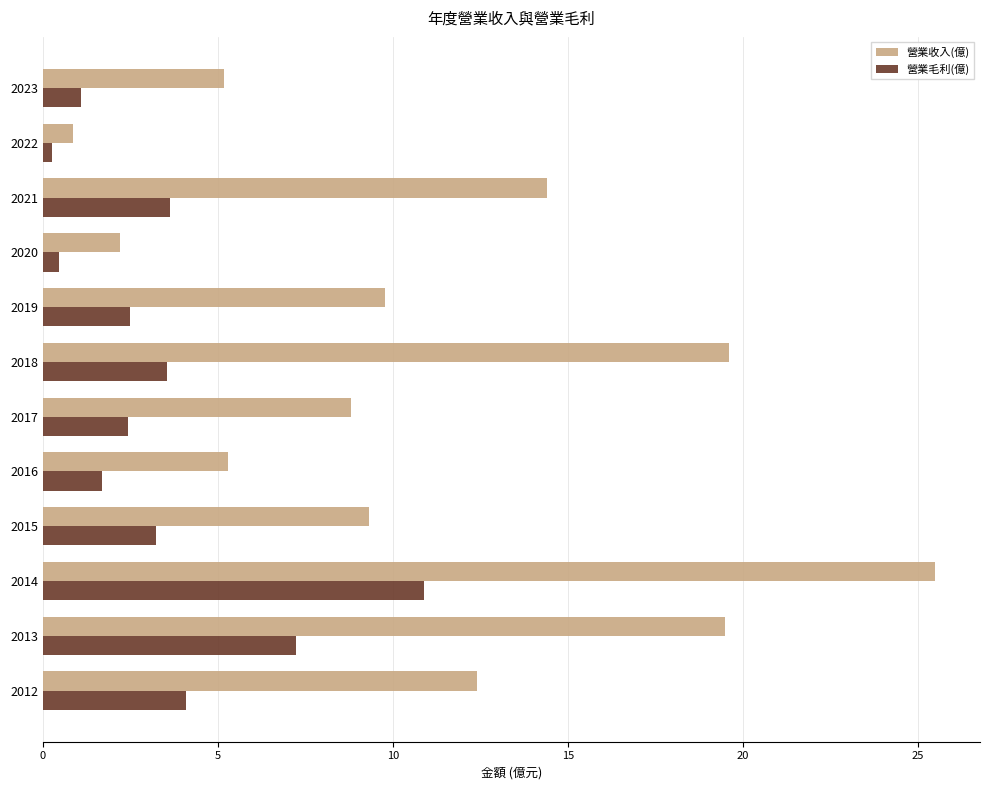

At how many categories does at least one series exceed 14?

4